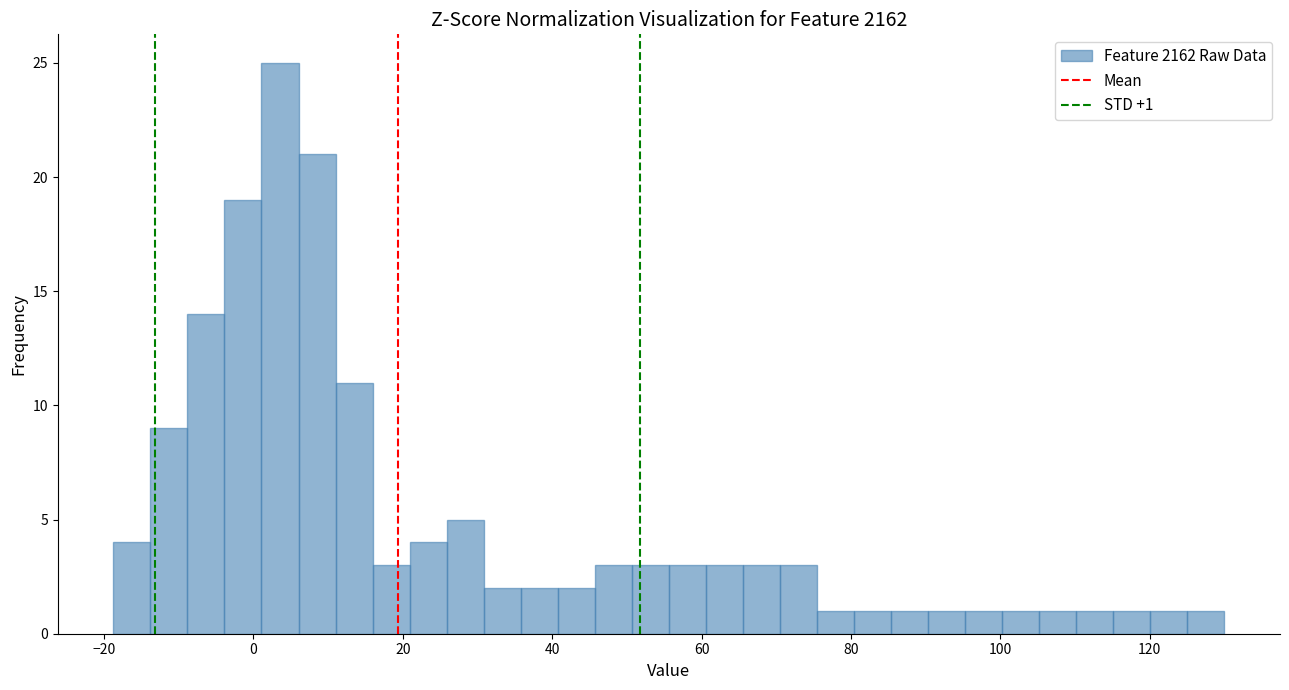

Around what value on the x-axis is the tallest bar? Give the approximate position of its centre, as read against the axis.

4